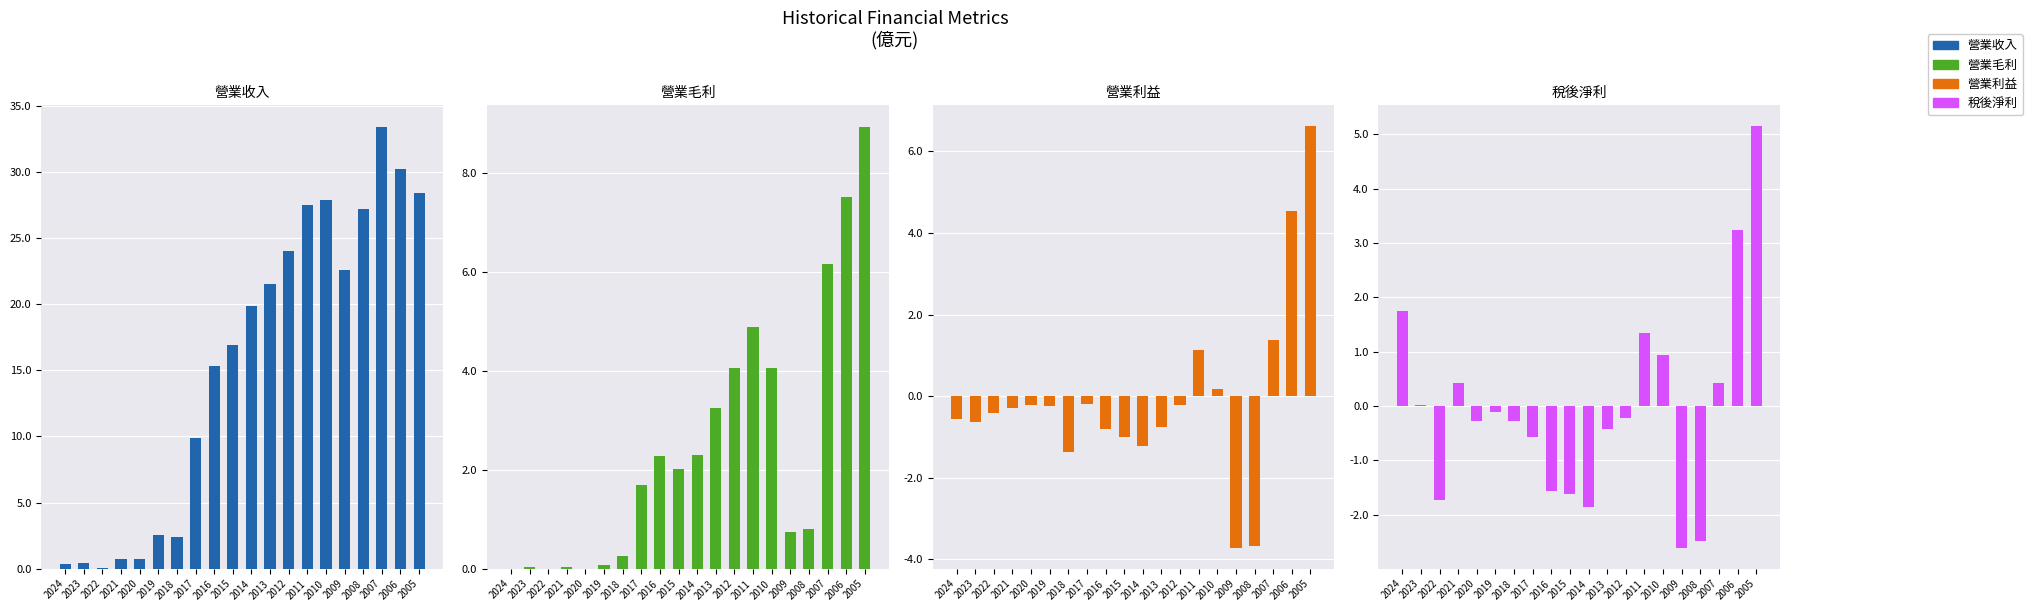

What is the maximum value shown in the chart?

33.4